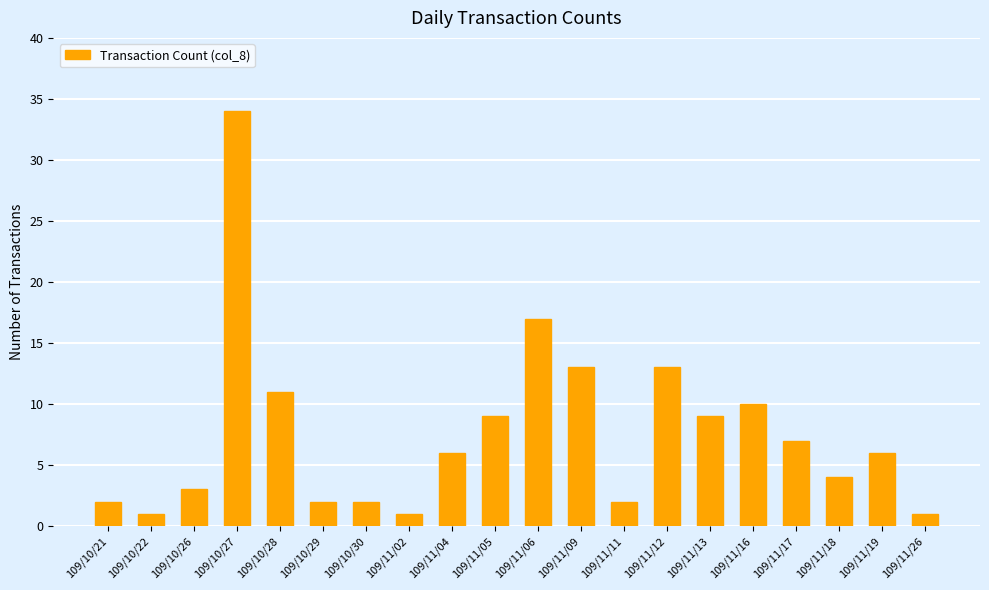

What is the ratio of the value at 109/11/06 to the value at 109/10/22?

17.0